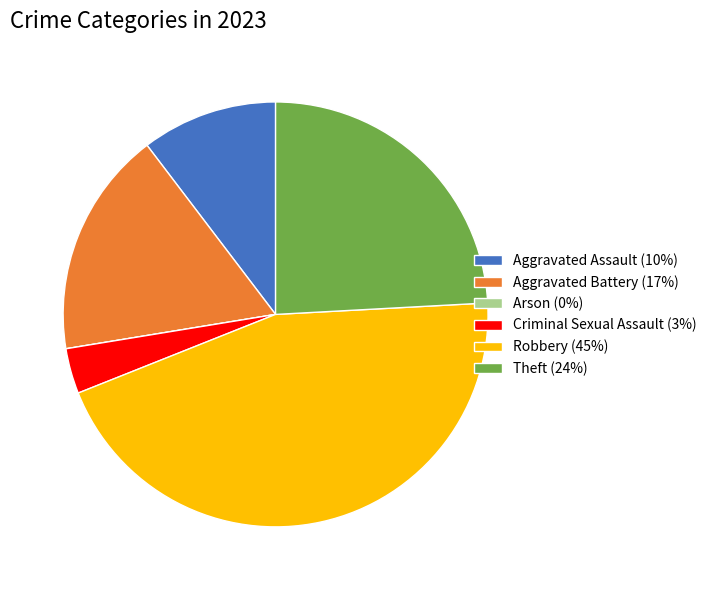

Is it true that Aggravated Assault (10%) is 3% of the pie?

False